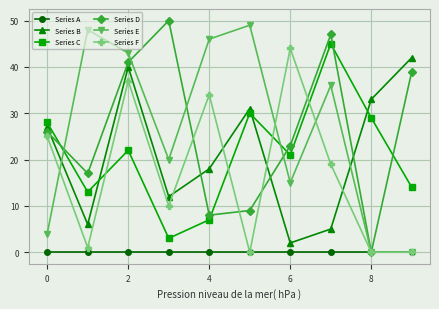

What is the sum of all Series C values?

212